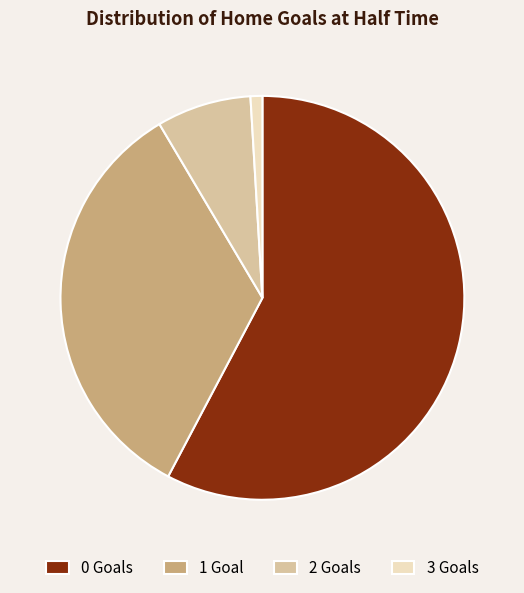

What is the ratio of the value at 1 to the value at 2?

4.5